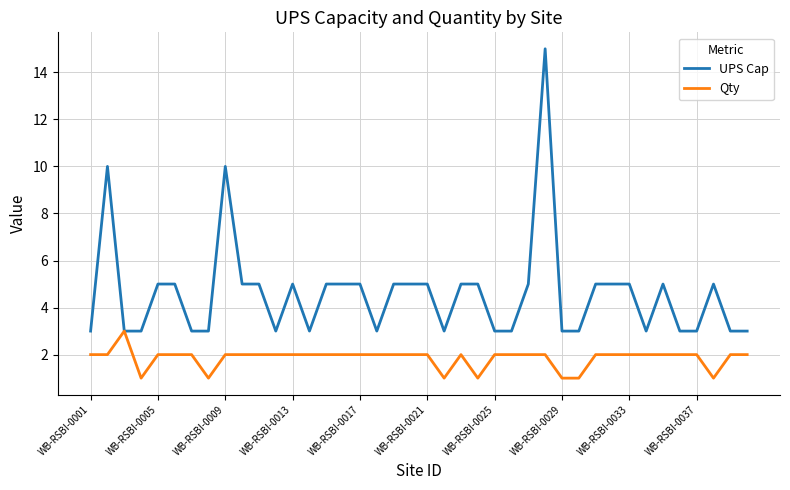

Which series has the largest total across all categories?

UPS Cap